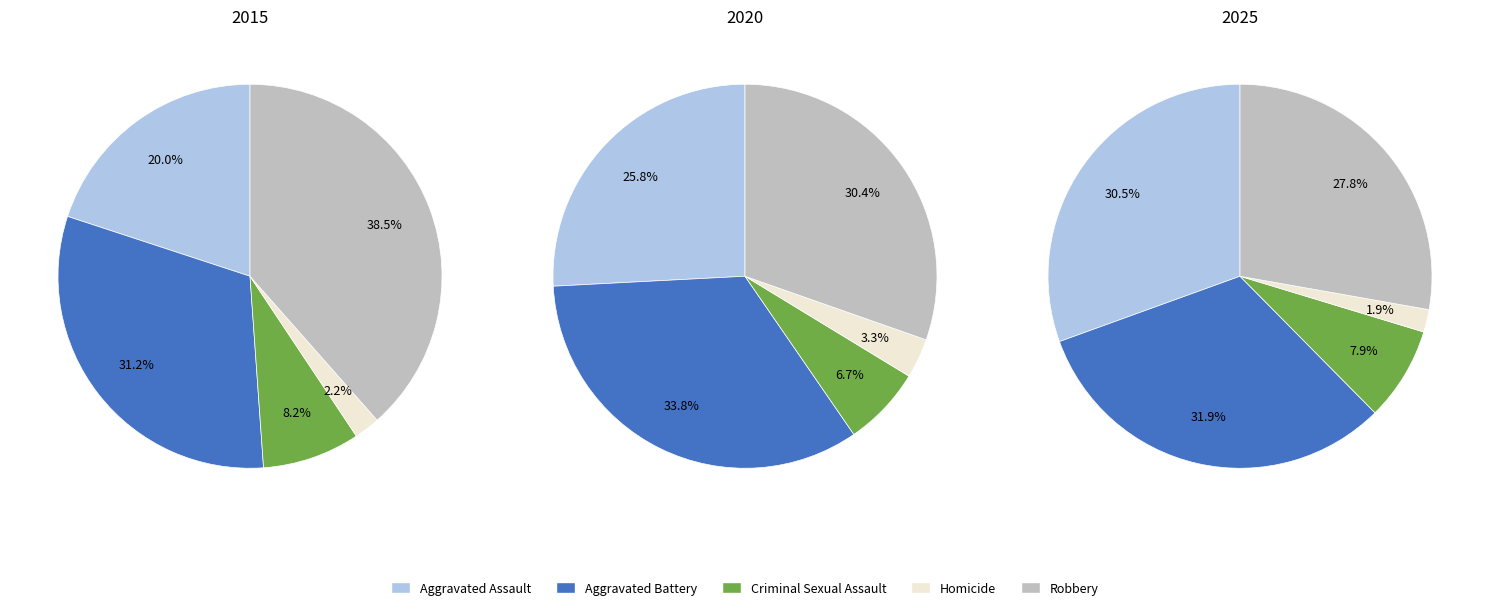

Between 1 and 7, which is larger?

7